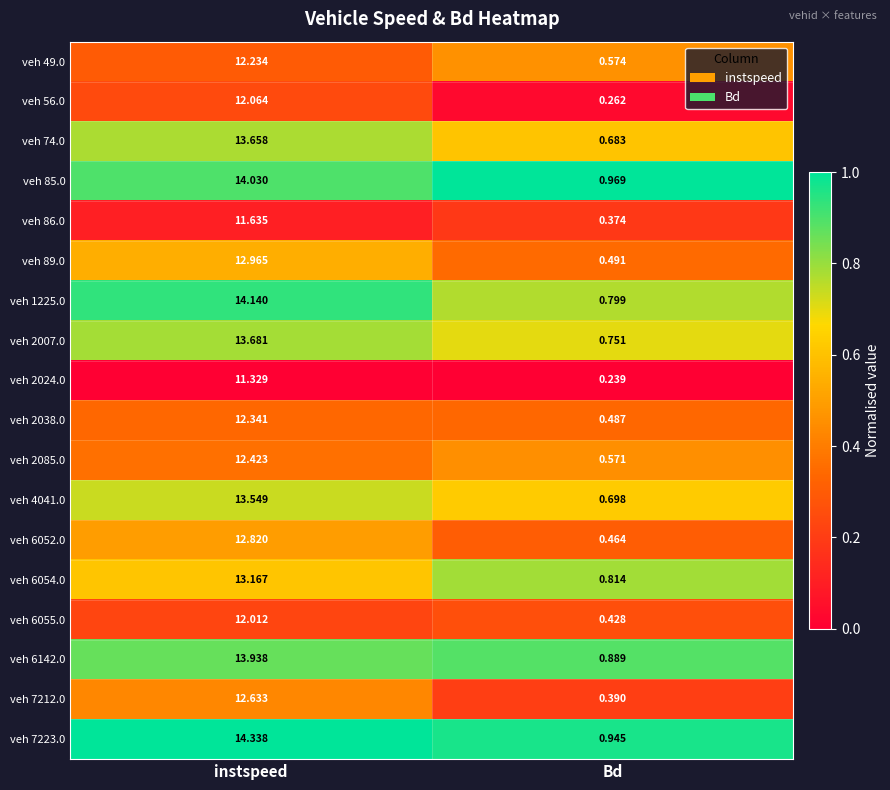

Which category has the highest value across all series?

instspeed